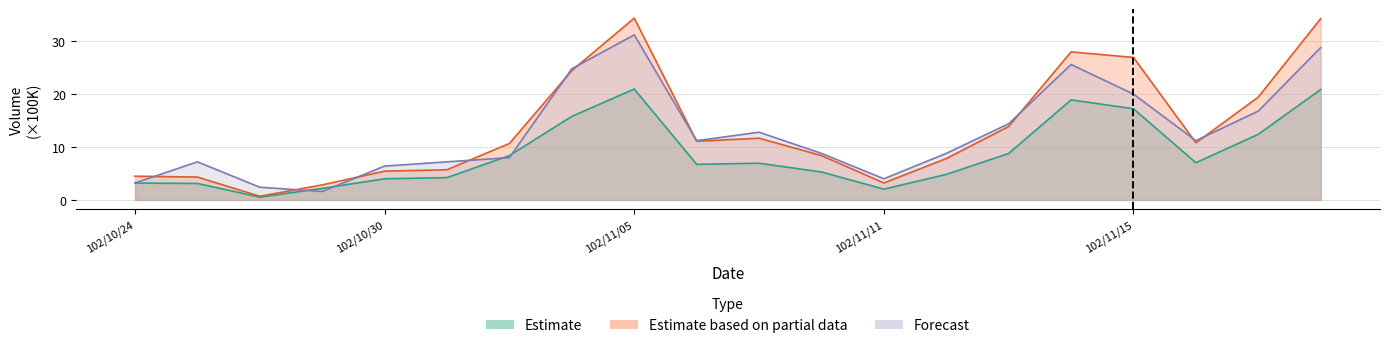

What is the difference between the highest and lowest values at 102/11/04?

9.0